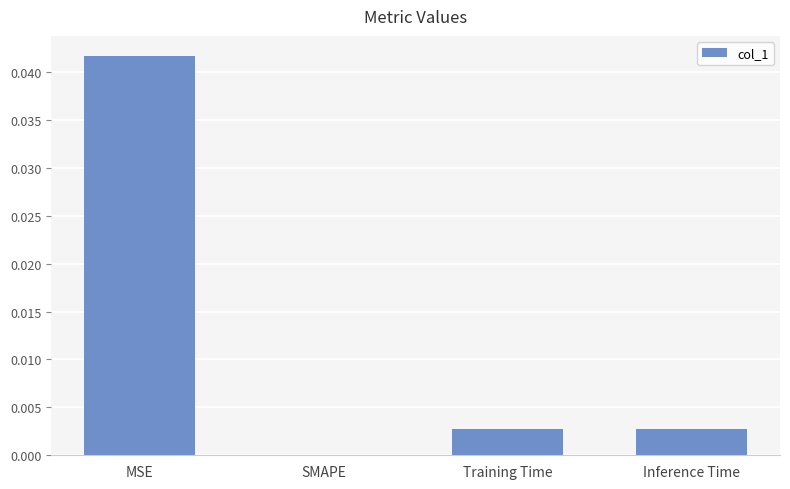

True or false: the data shows 0.1 at MSE.

False